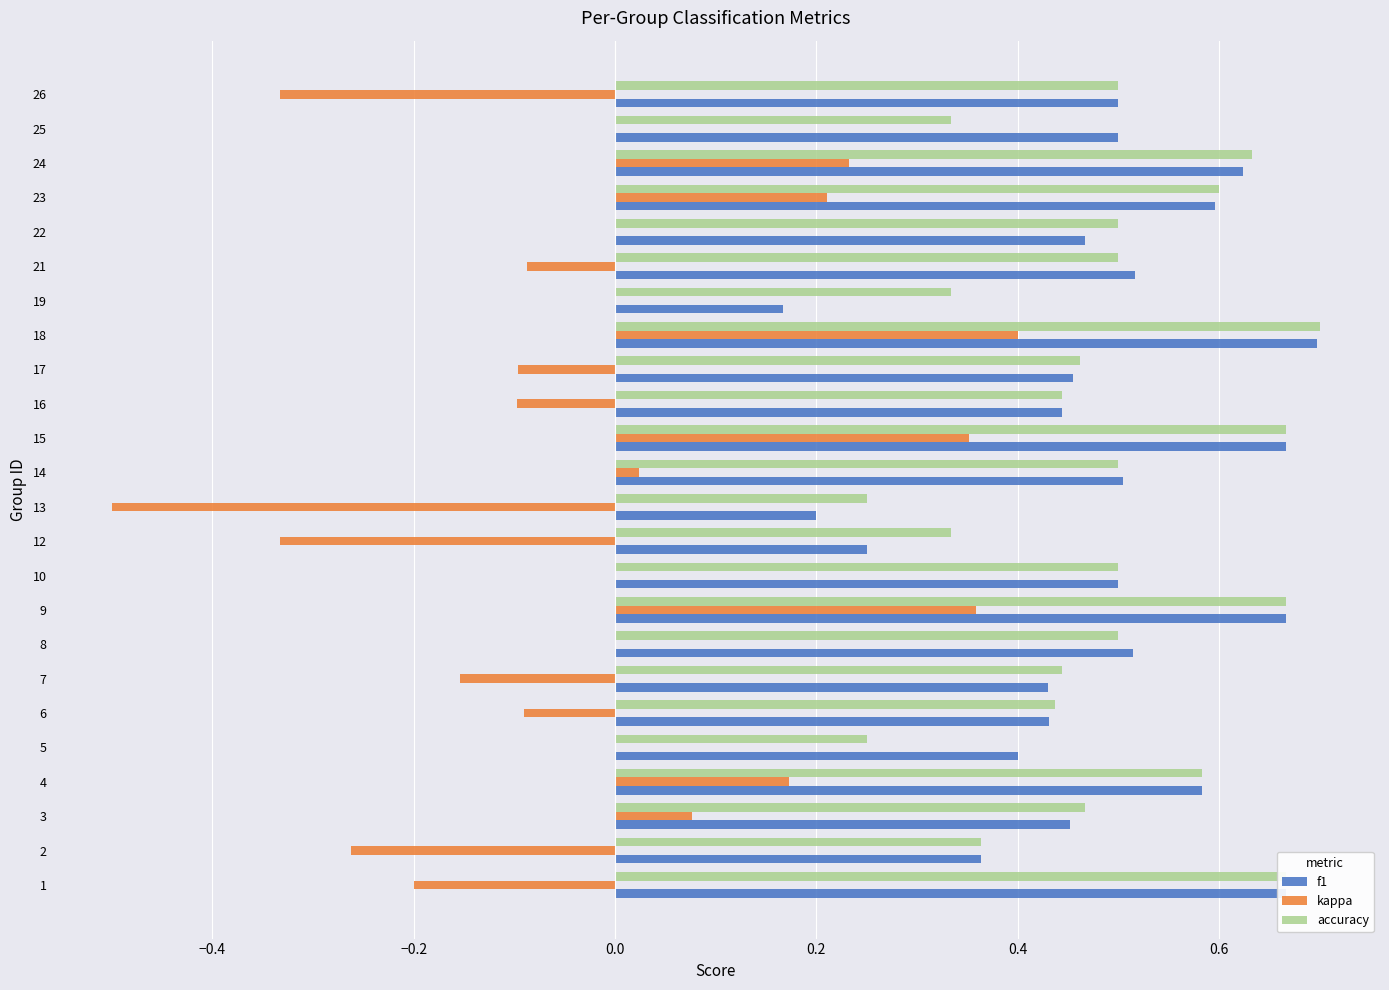

What are all the series names shown in the legend?

f1, kappa, accuracy